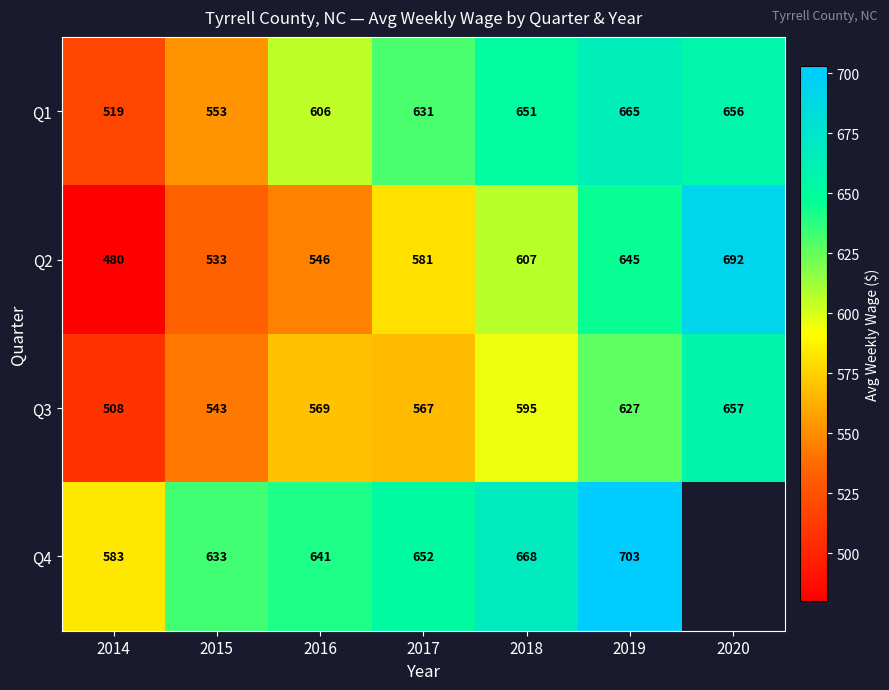

What is the difference between the highest and lowest values at 2019?

76